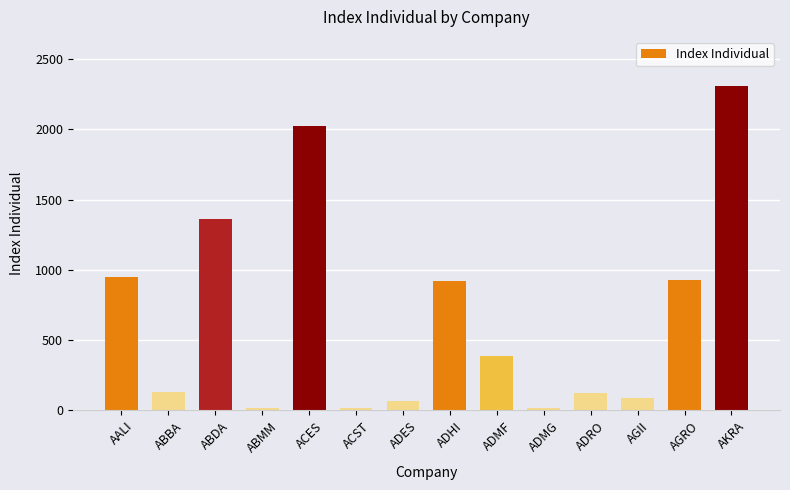

What is the approximate value at ABDA?

1364.1